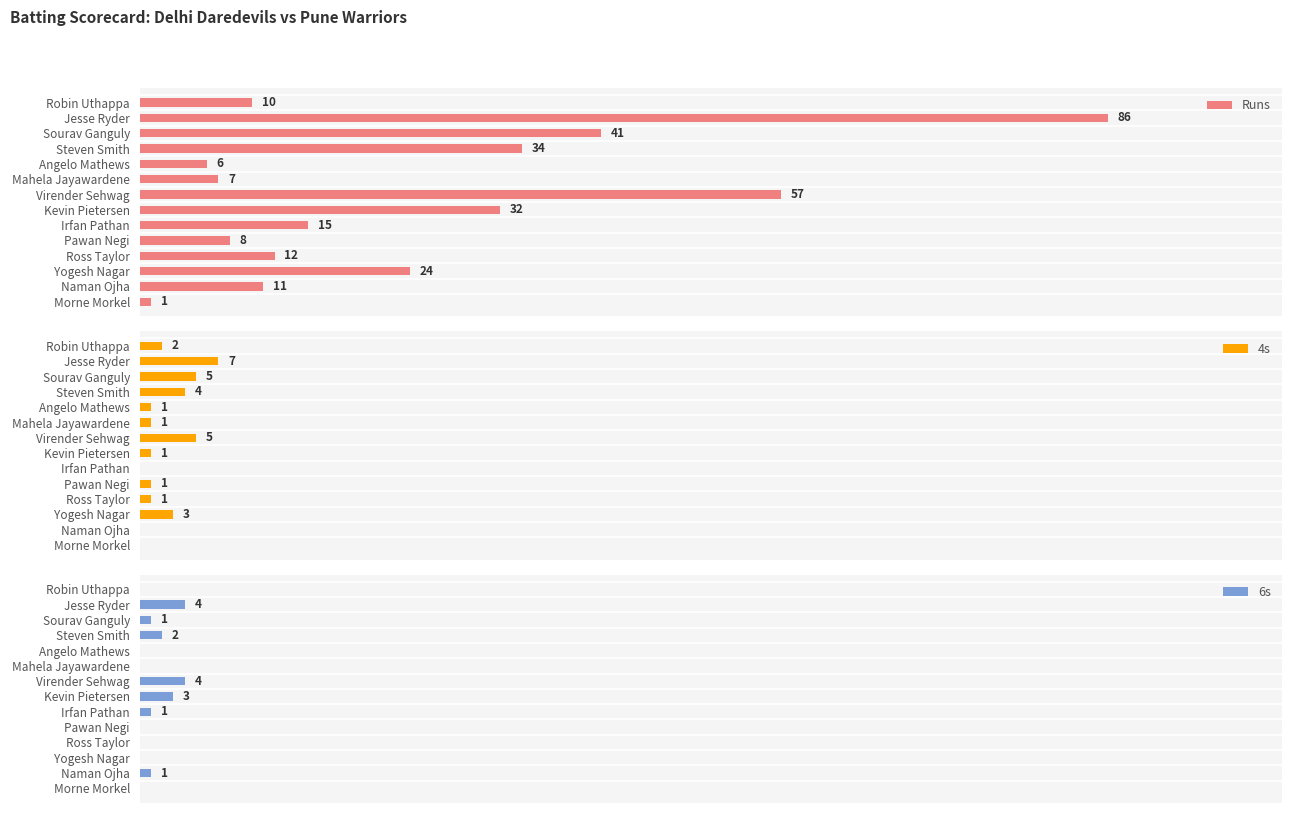

How many positive values does the 4s series have?

11